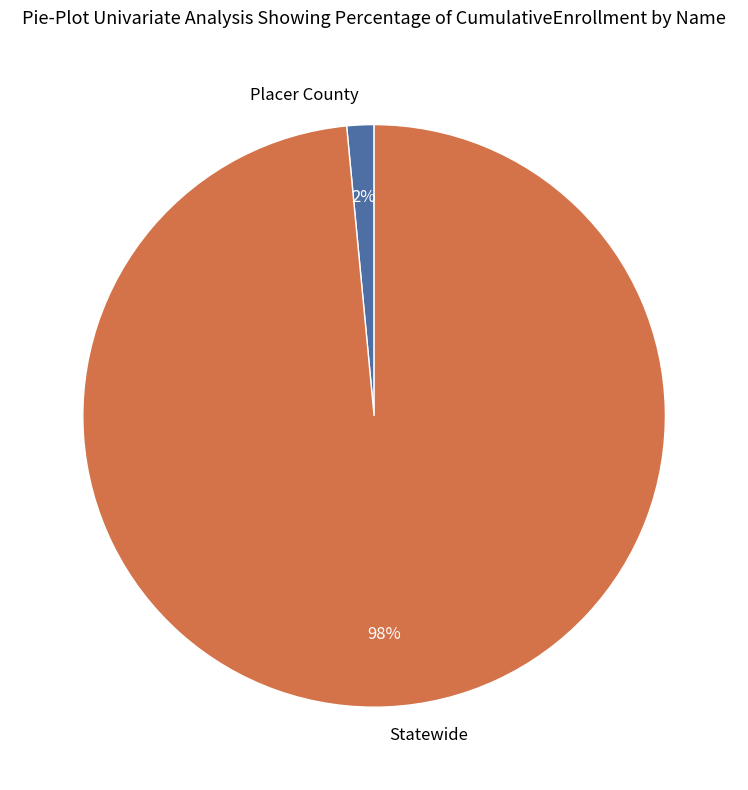

To the nearest percent, what percentage of the pie is Placer County?

2%